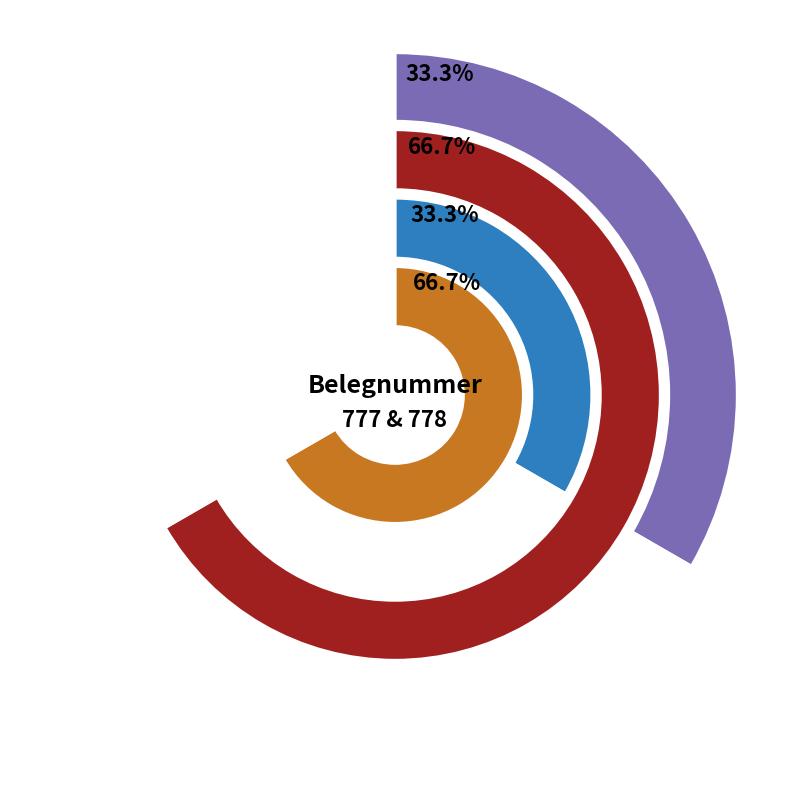

What is the smallest slice in the pie chart?

777